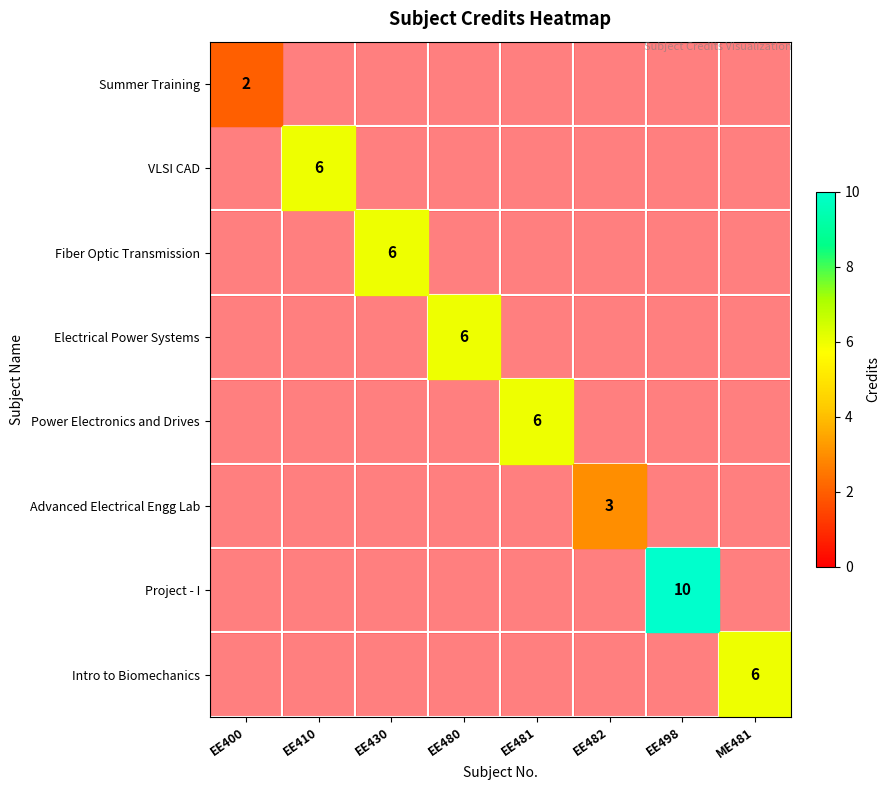

True or false: Electrical Power Systems has a value of 6 at EE480.

True